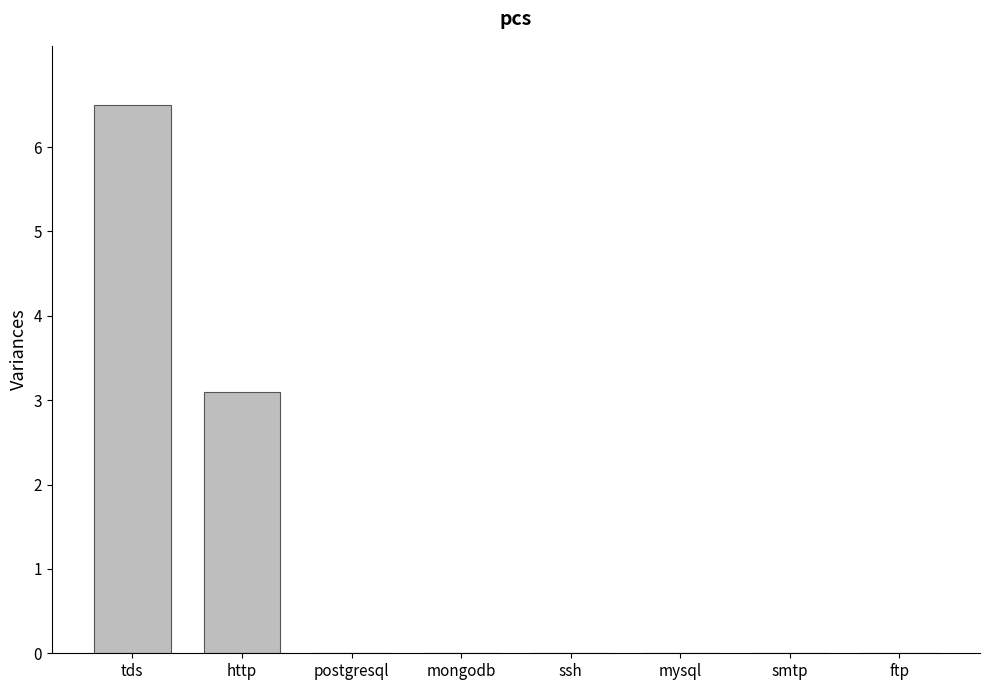

Does the chart contain stacked bars?

No